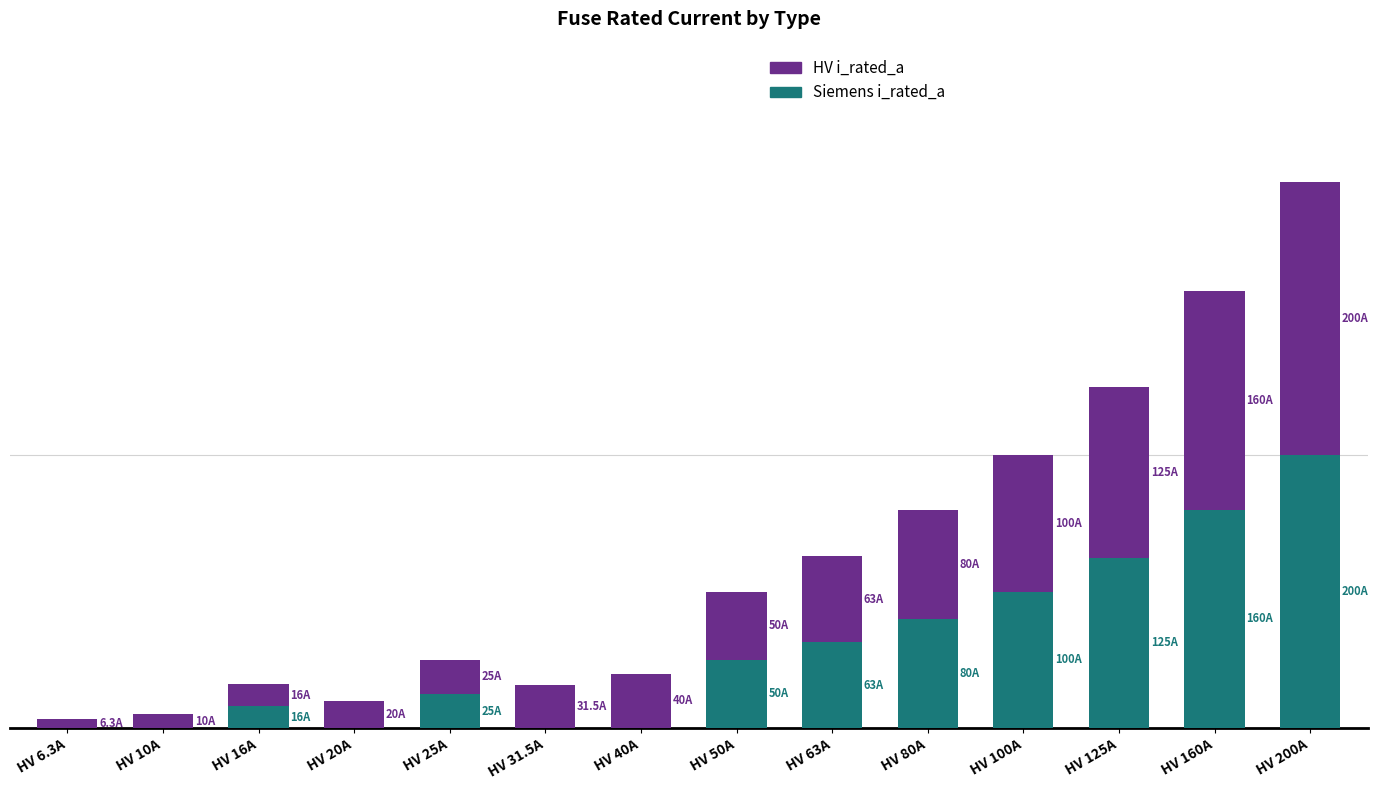

Which series has the largest total across all categories?

HV i_rated_a